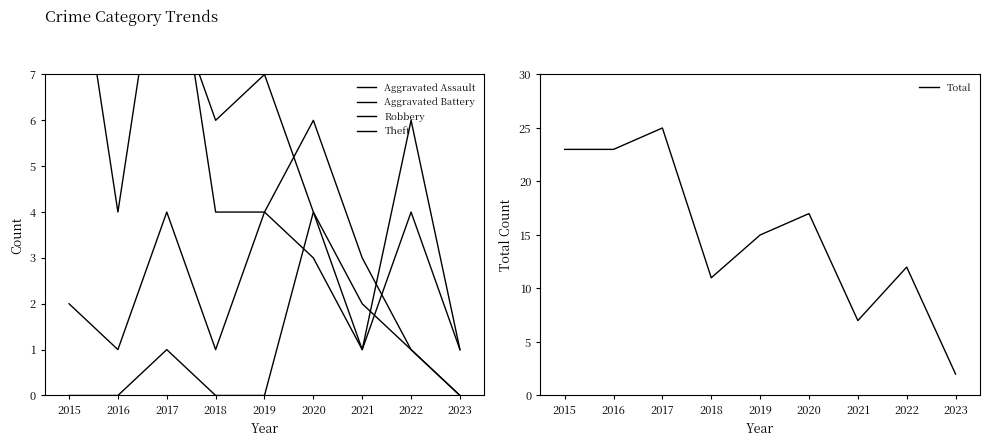

Reading left to right, what are all the values shown in this chart?

Aggravated Assault: 2015=0	2016=0	2017=1	2018=0	2019=0	2020=4	2021=2	2022=1	2023=0
Aggravated Battery: 2015=2	2016=1	2017=4	2018=1	2019=4	2020=3	2021=1	2022=4	2023=1
Robbery: 2015=11	2016=4	2017=11	2018=4	2019=4	2020=6	2021=3	2022=1	2023=0
Theft: 2015=9	2016=18	2017=9	2018=6	2019=7	2020=4	2021=1	2022=6	2023=1
Total: 2015=23	2016=23	2017=25	2018=11	2019=15	2020=17	2021=7	2022=12	2023=2